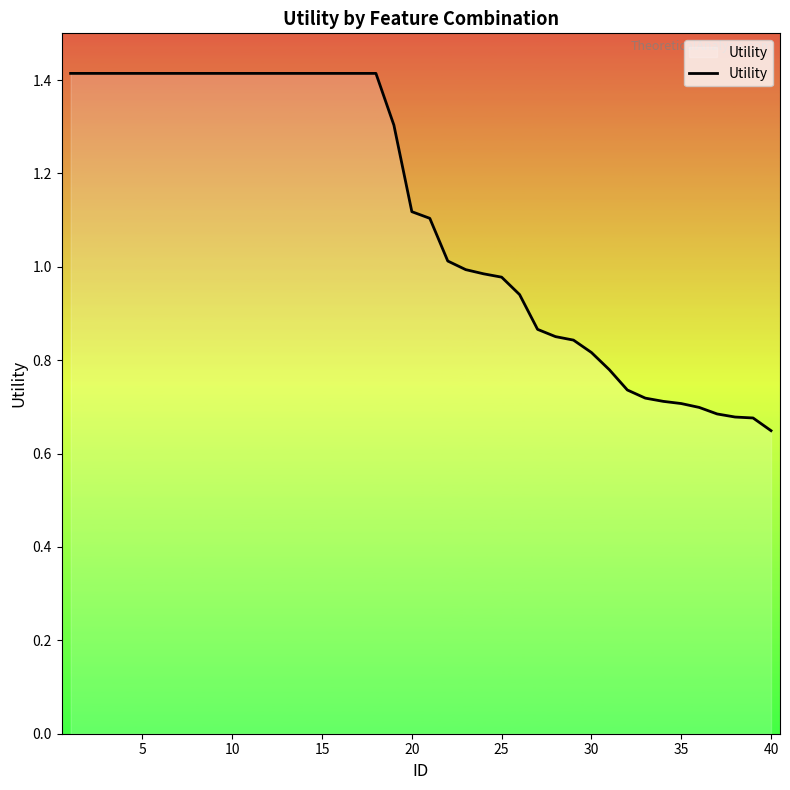

What is the maximum value shown in the chart?

1.4